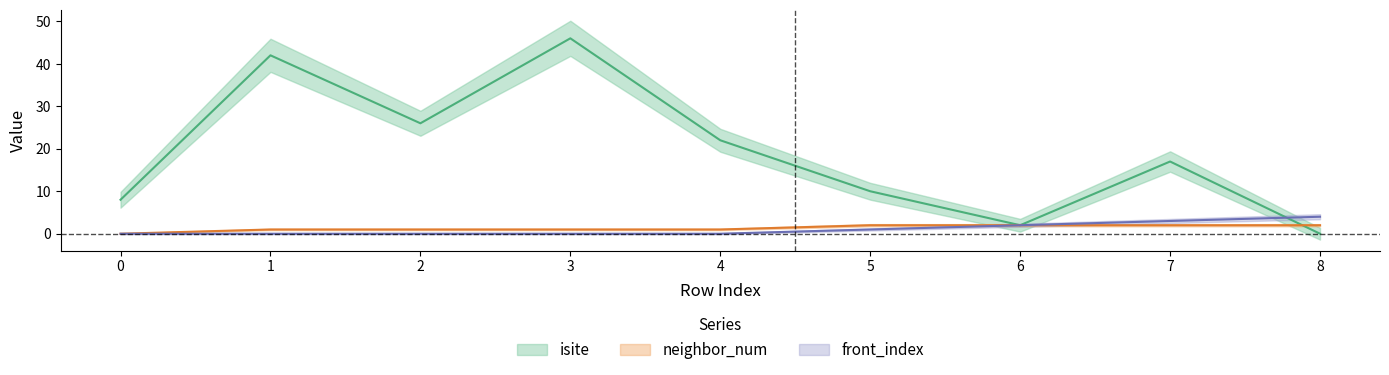

True or false: front_index and neighbor_num intersect in this chart.

False